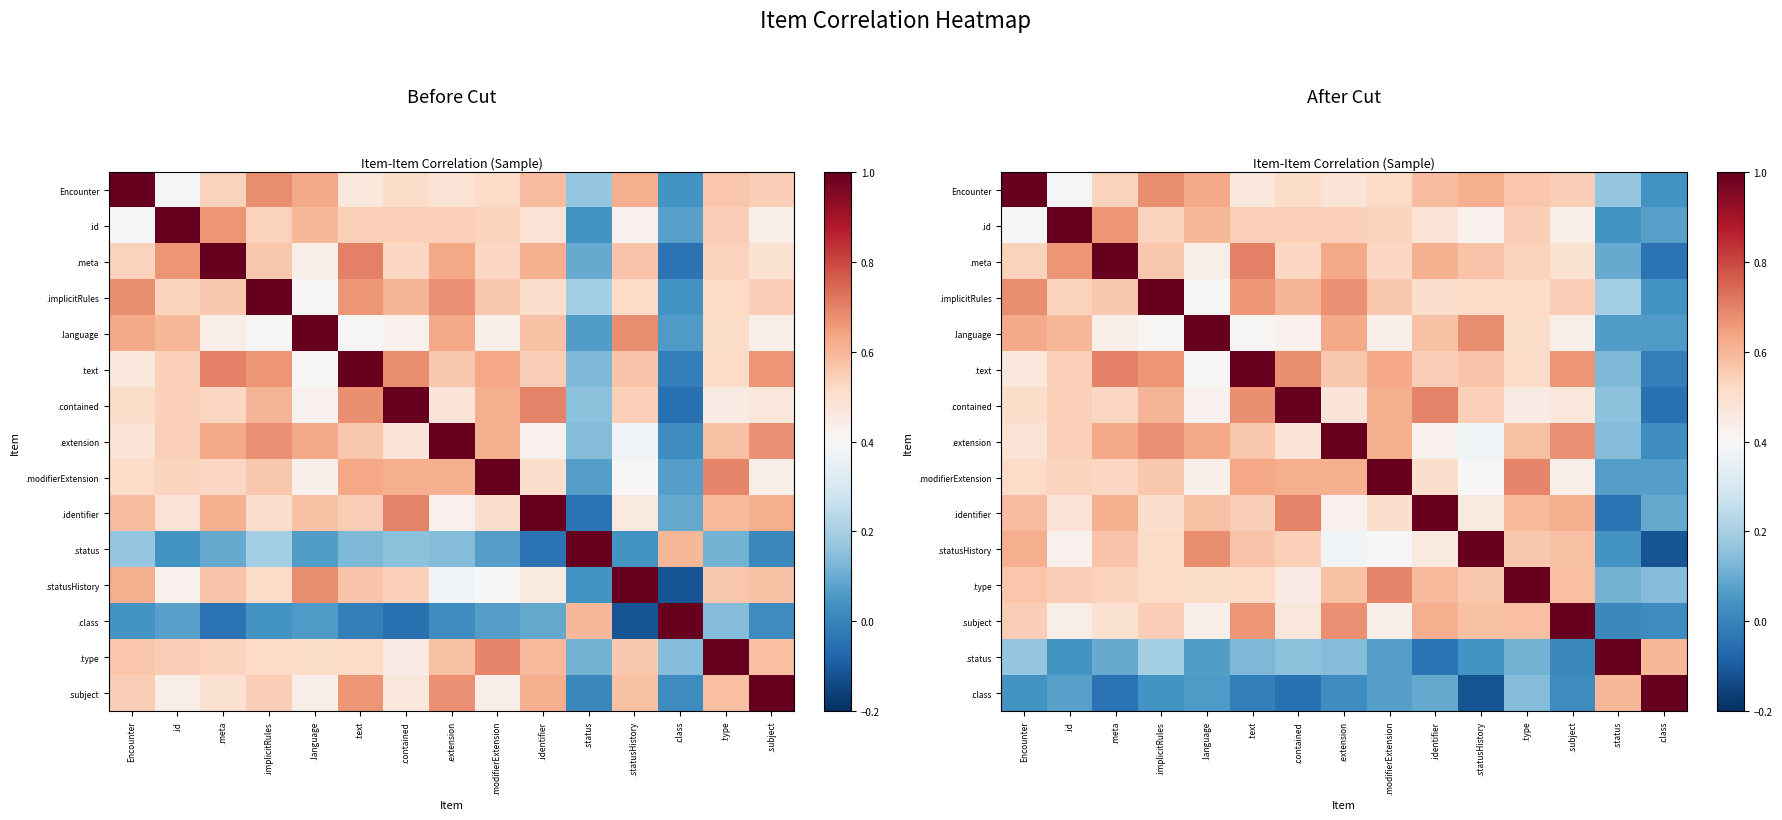

Which has a higher value, .meta or .identifier?

.identifier